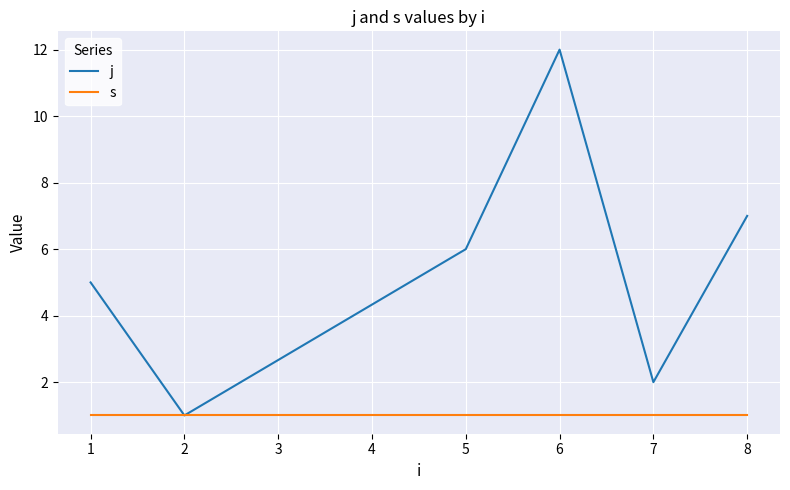

Is the value of s at 6 greater than the value of j at 7?

No